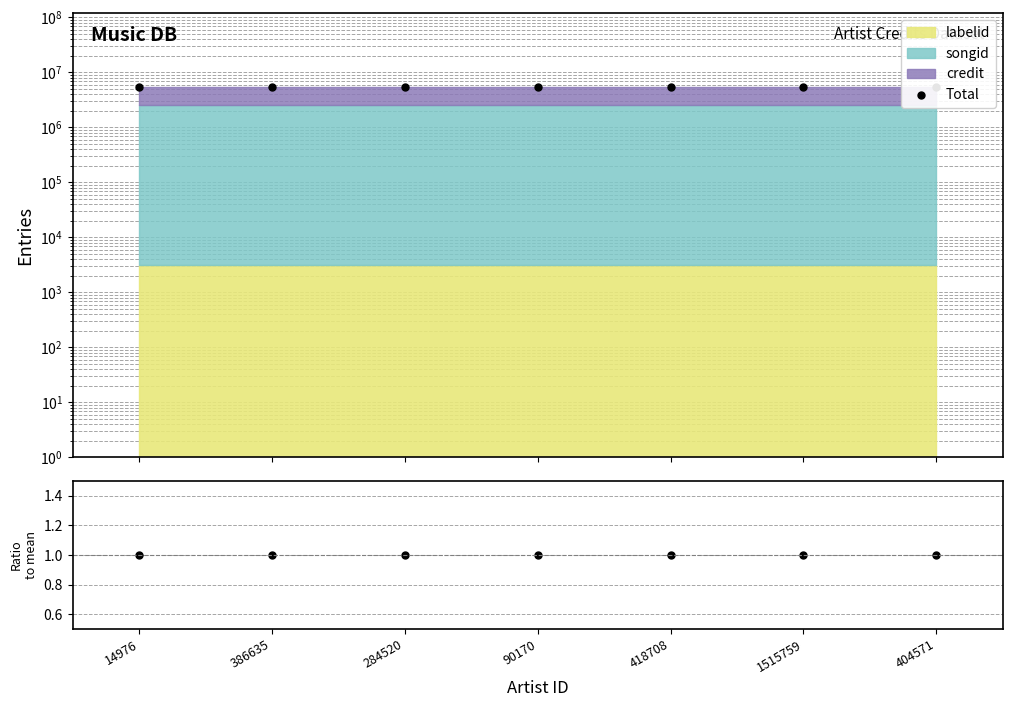

At how many categories does at least one series exceed 1808127?

7